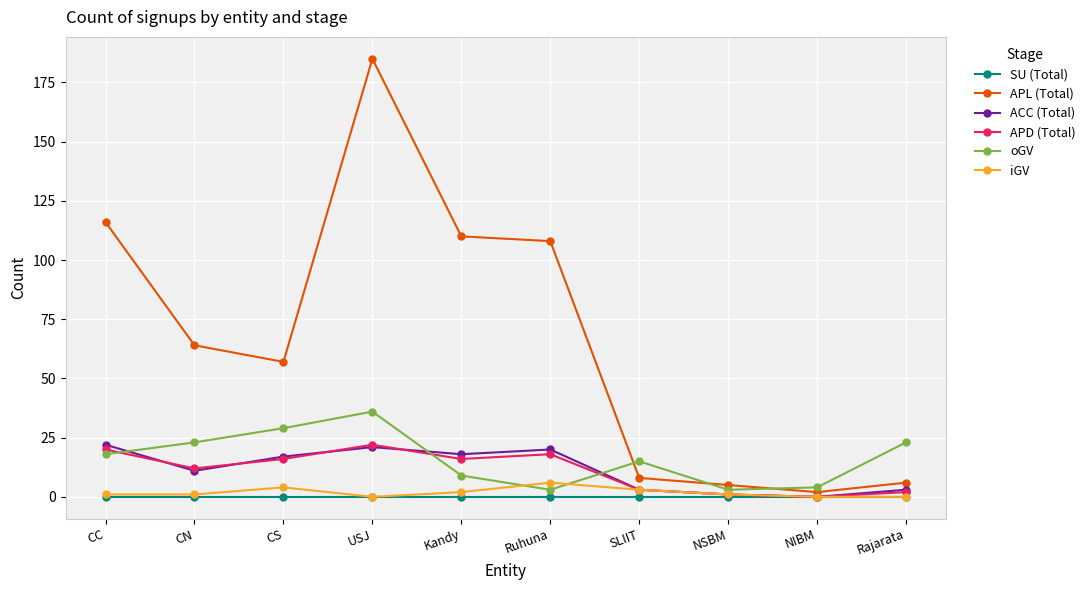

Where is APD (Total) nearest to the value 11?

CN